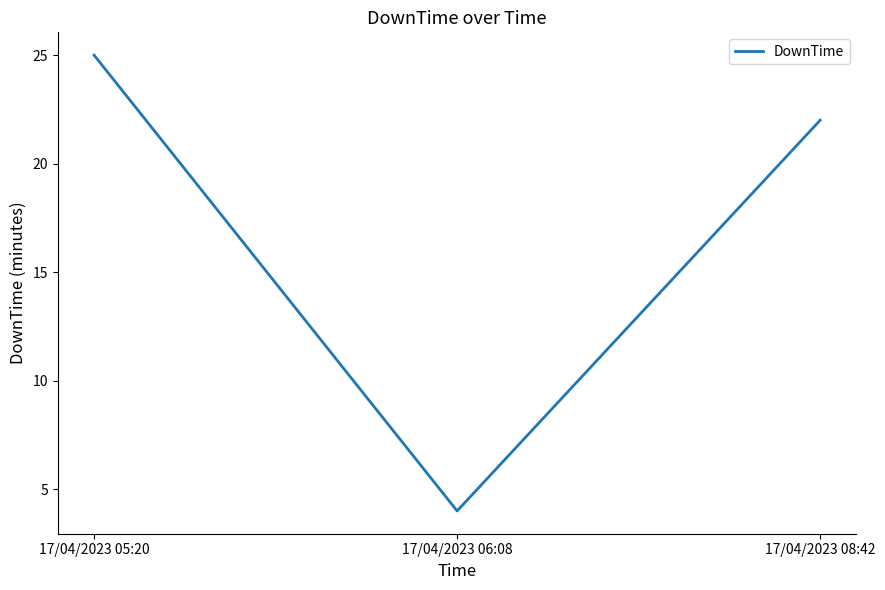

How many values are between 4 and 25?

3